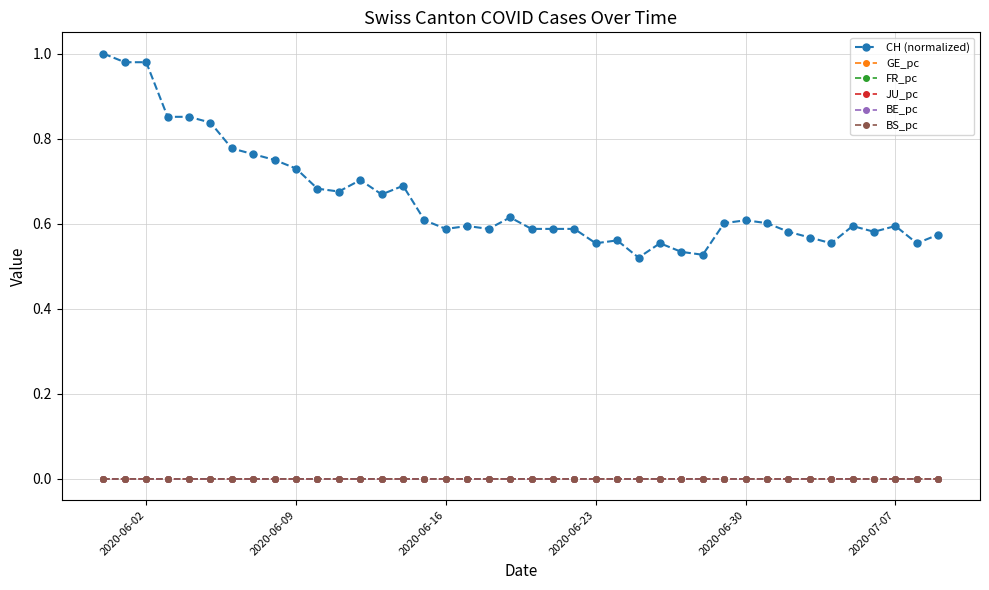

True or false: CH (normalized) and GE_pc intersect in this chart.

False